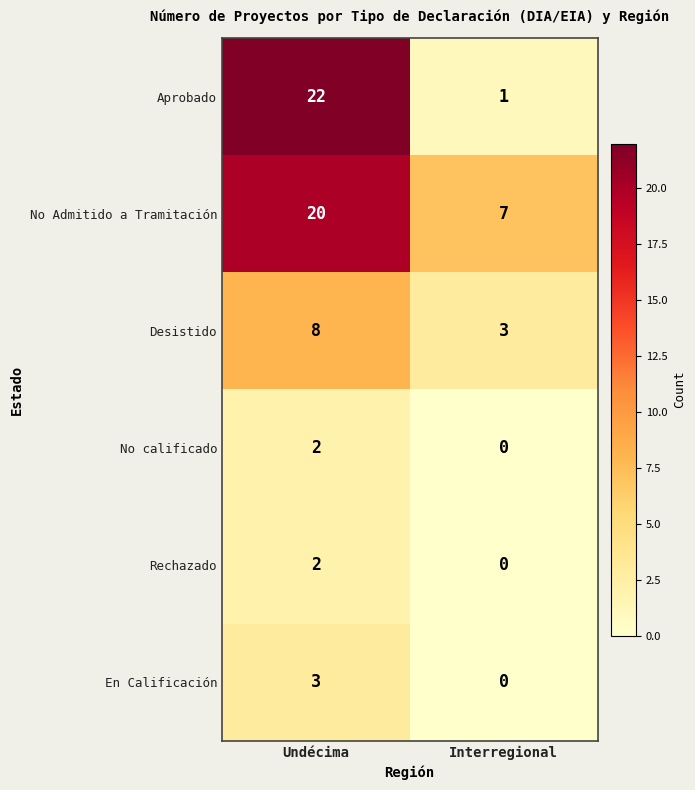

Where is En Calificación nearest to the value 1?

Interregional